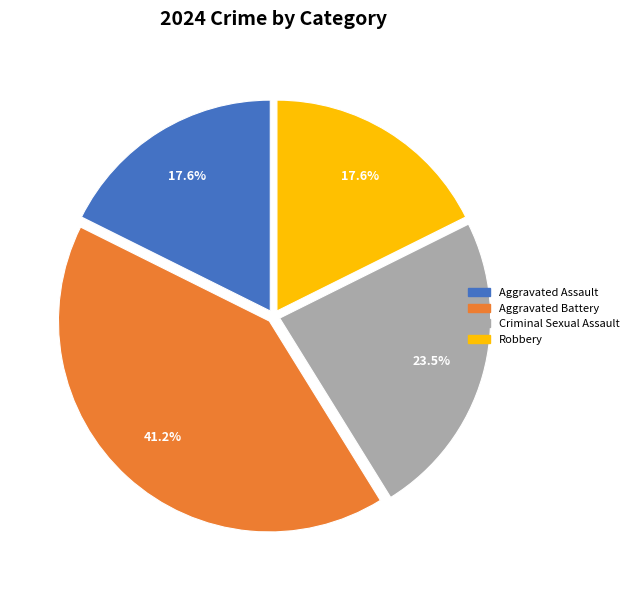

Count the number of slices in the pie.

4